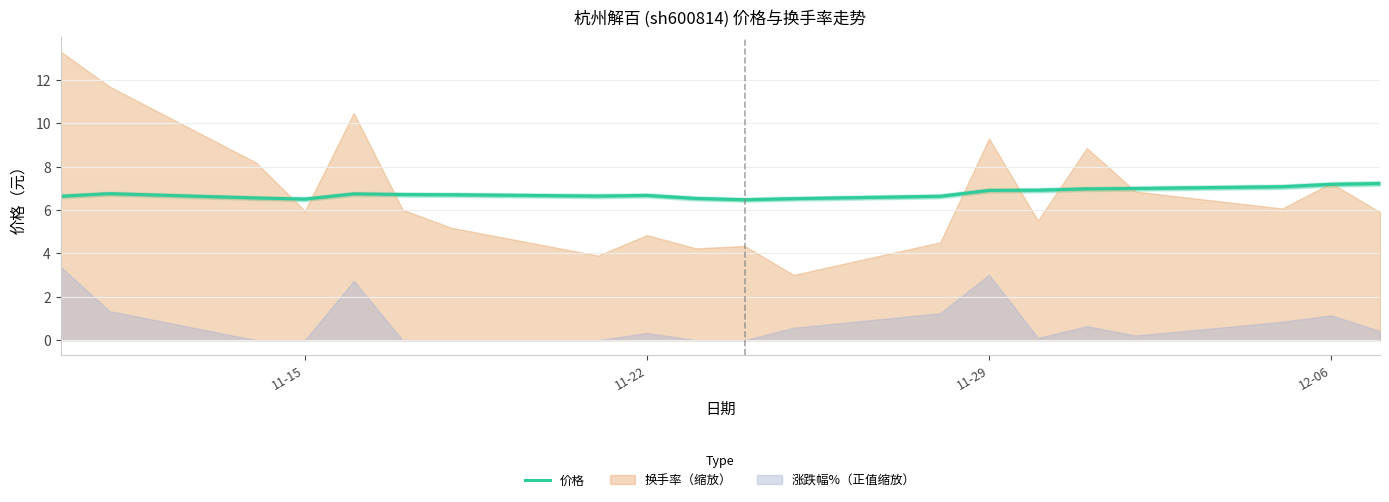

What is the sum of all values?

135.5